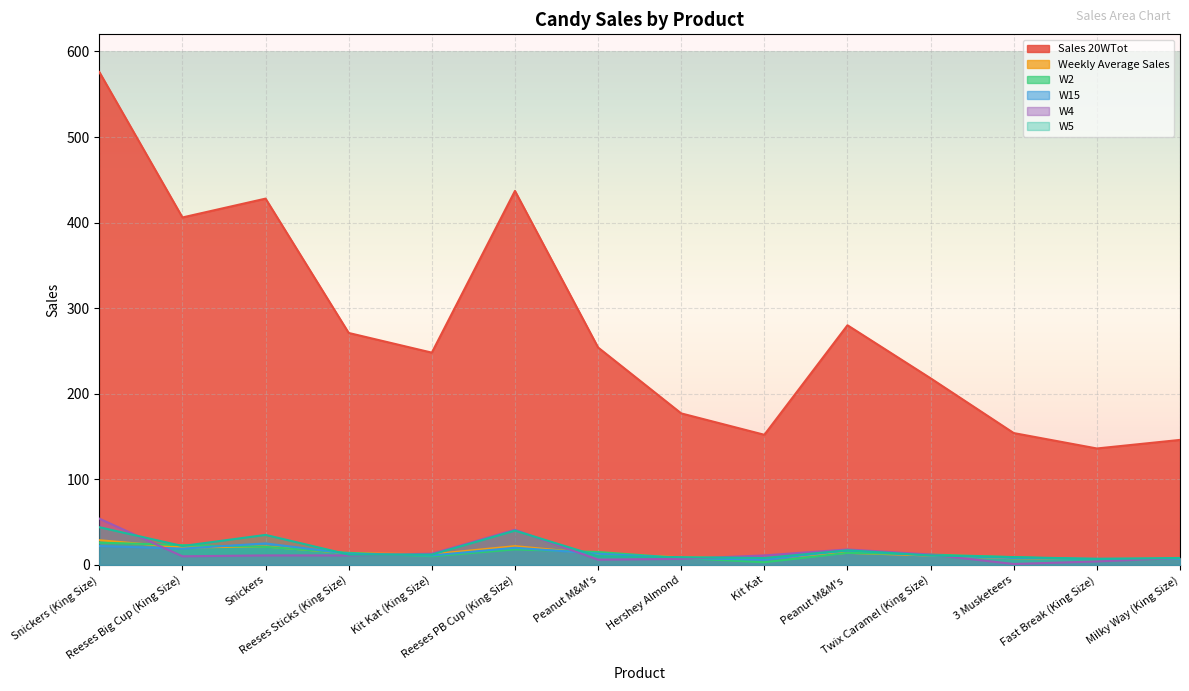

Where does the W5 series first go above 12?

Snickers (King Size)